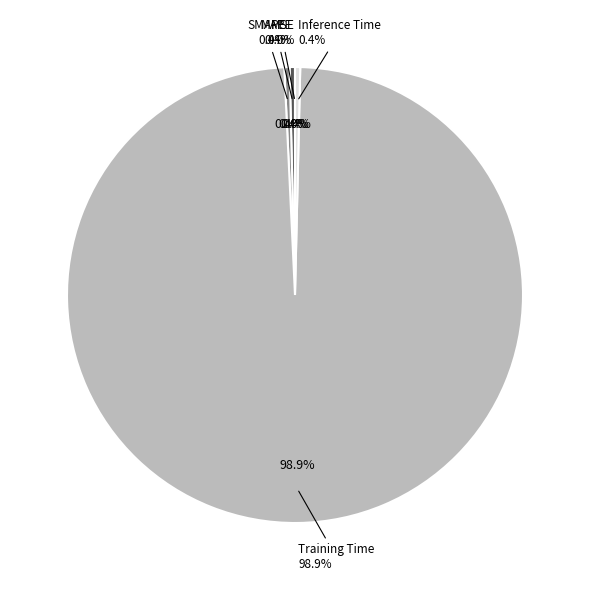

Which has a higher value, MAPE or SMAPE?

MAPE